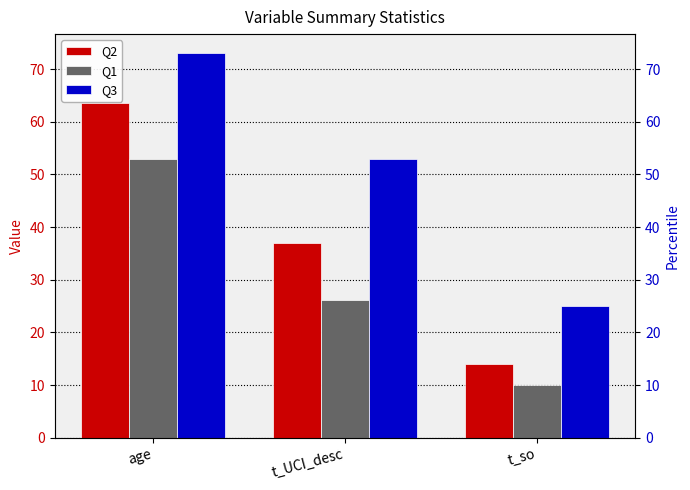

List the series in order of their overall mean, highest first.

Q3, Q2, Q1